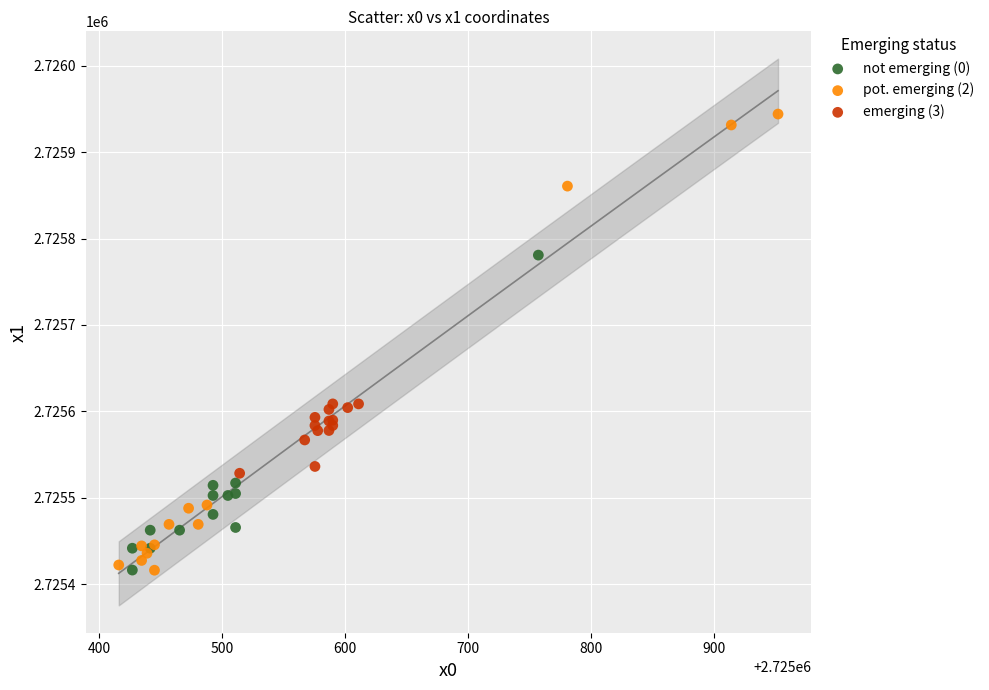

Which series contains the highest Y value?

pot. emerging (2)